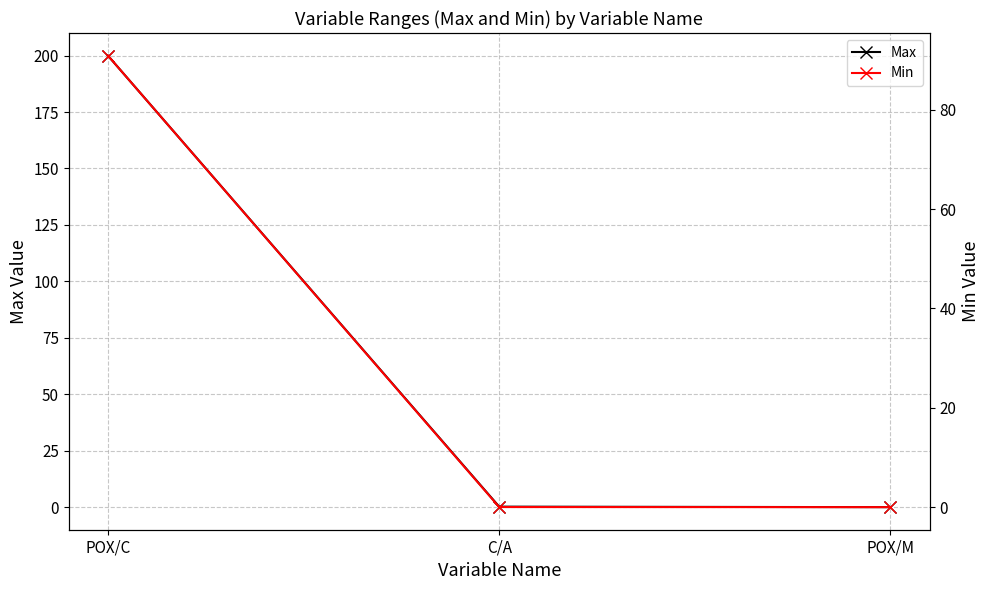

At which category does the chart reach its peak across all series?

POX/C